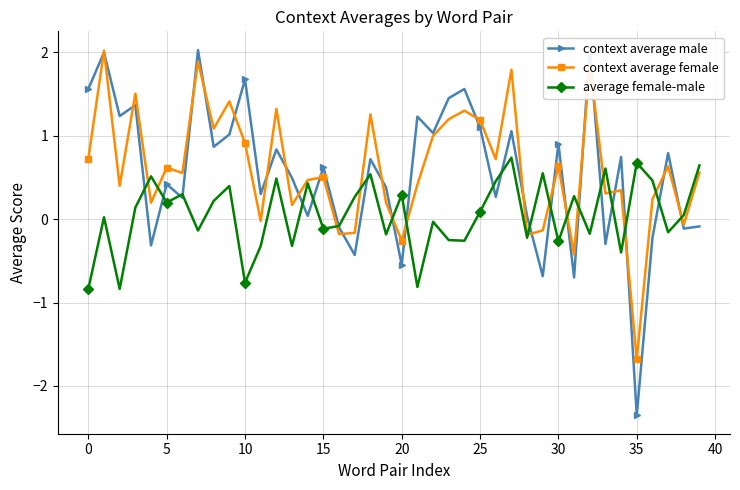

True or false: average female-male has more than 1 interior local peaks.

True